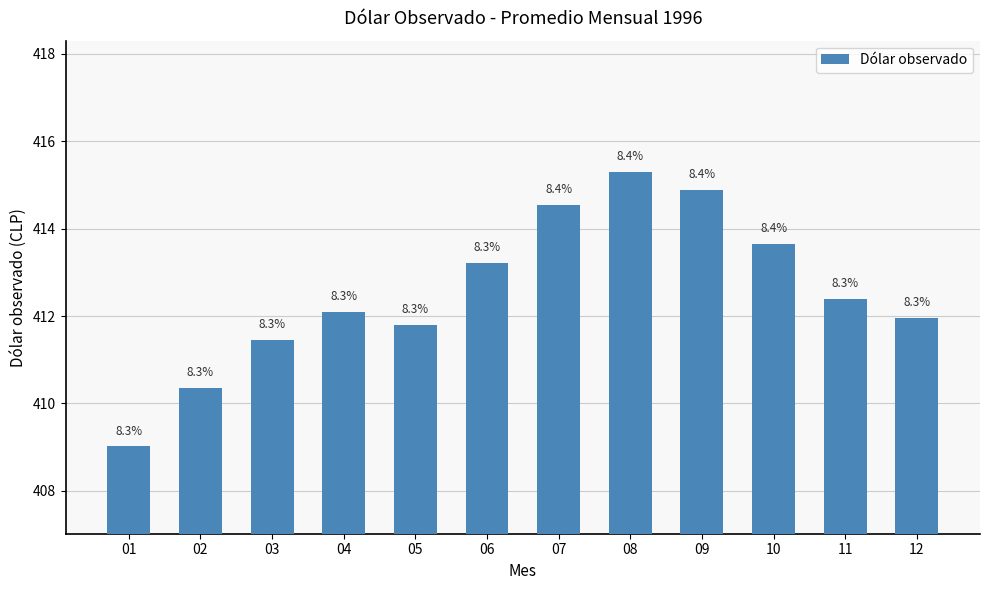

Which label corresponds to the largest value in the chart?

08